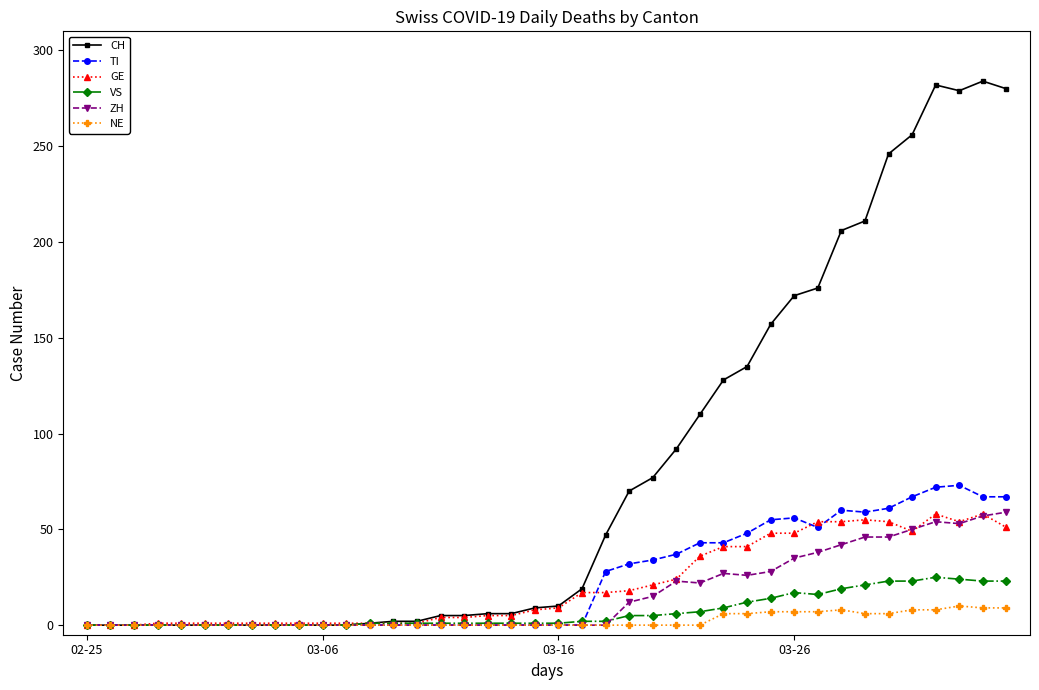

What is the maximum value shown in the chart?

284